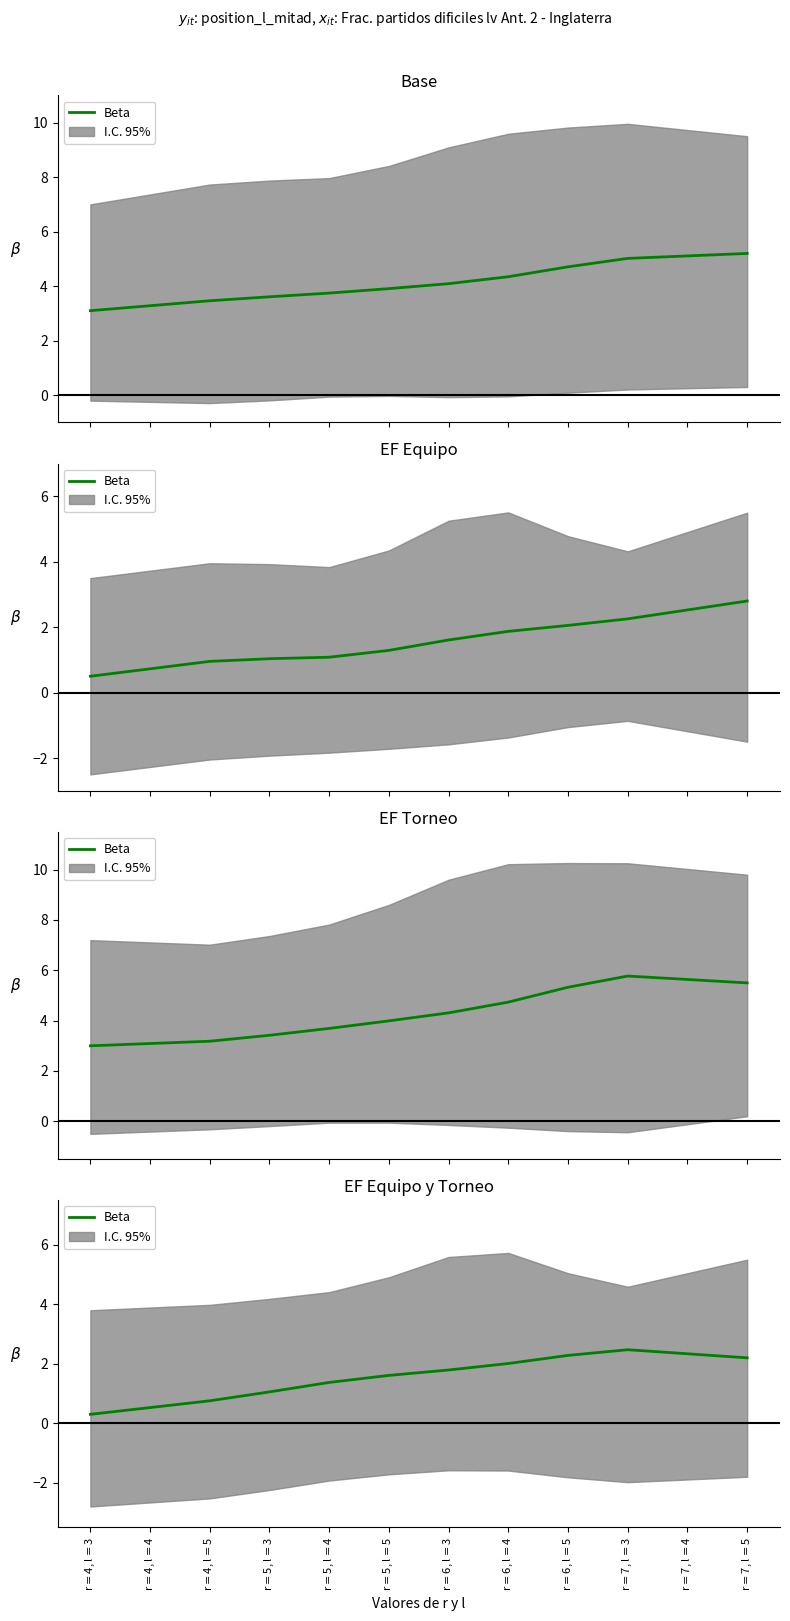

How many points are higher than both their immediate neighbors (excluding endpoints)?

1